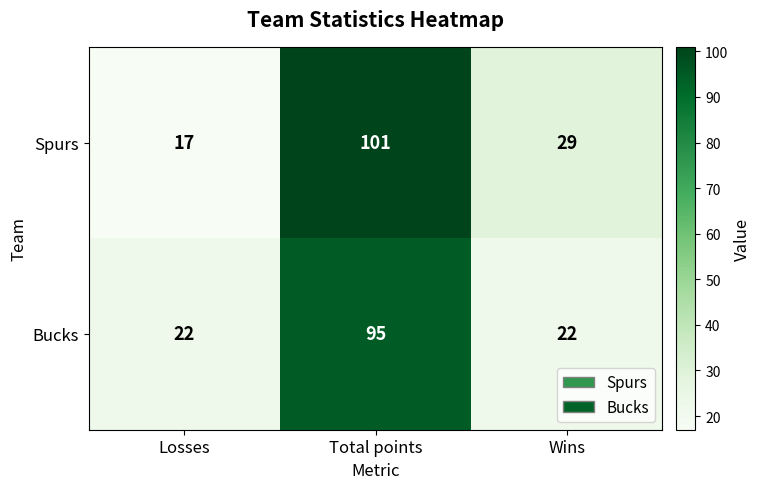

Reading left to right, list all the values displayed in this chart.

Spurs: 17	101	29
Bucks: 22	95	22